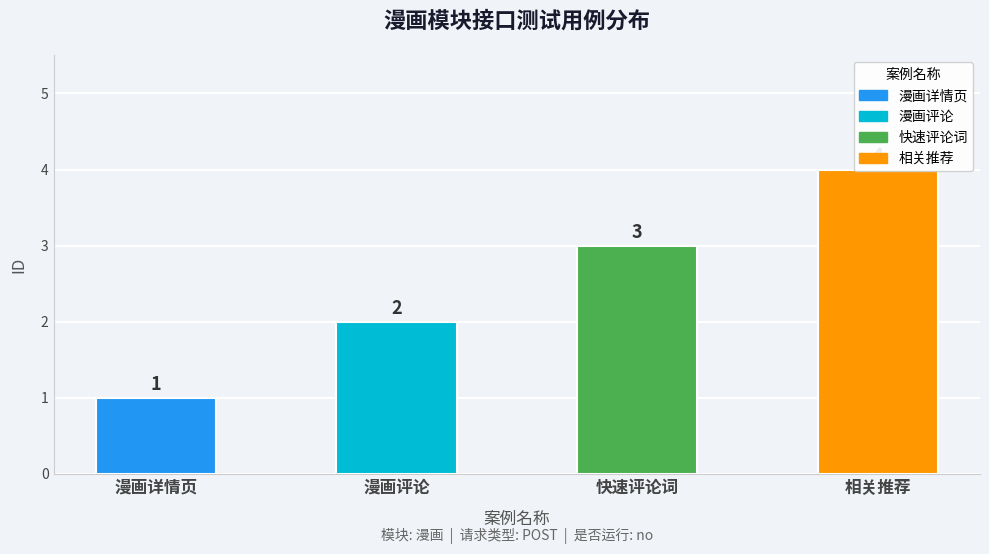

Which category has the lowest value across all series?

漫画详情页